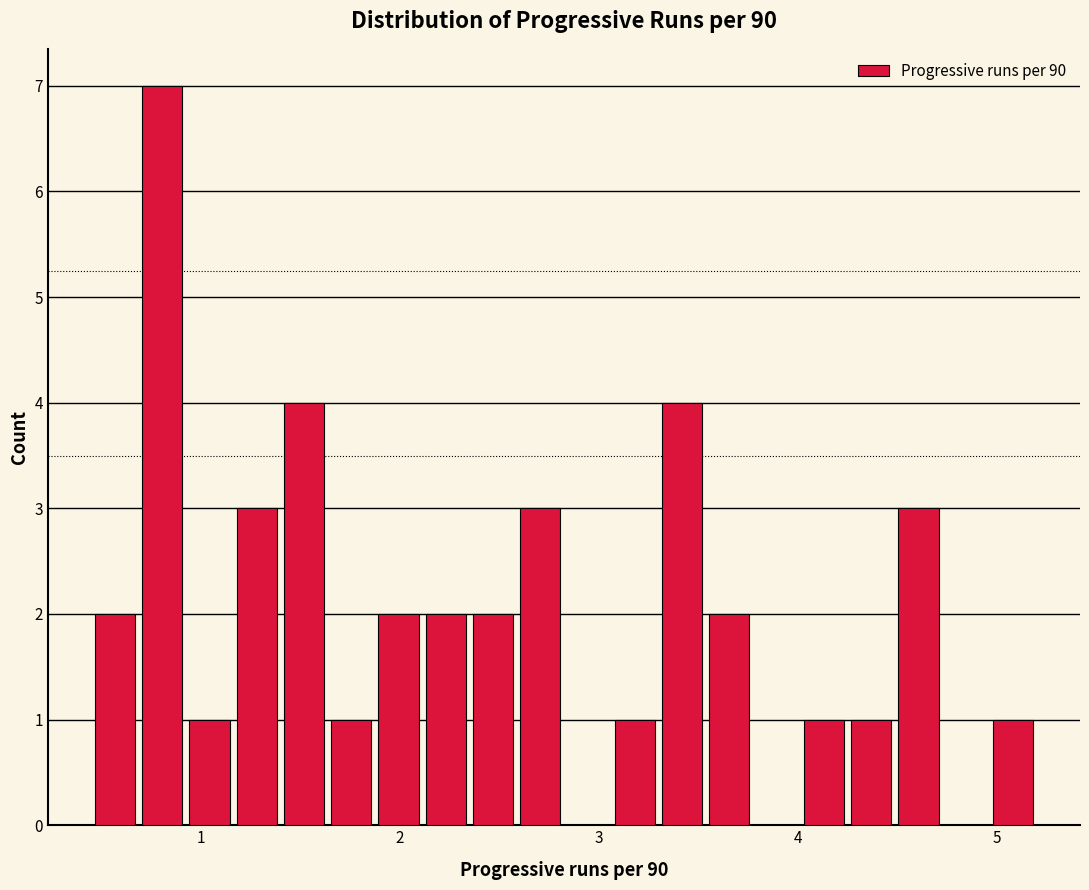

Around what value on the x-axis is the tallest bar? Give the approximate position of its centre, as read against the axis.

0.8